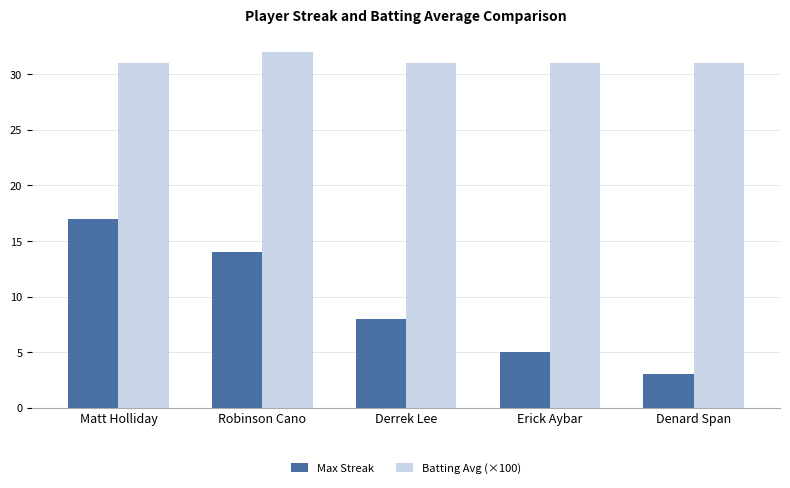

Rank the series by their average value, from highest to lowest.

Batting Avg (×100), Max Streak